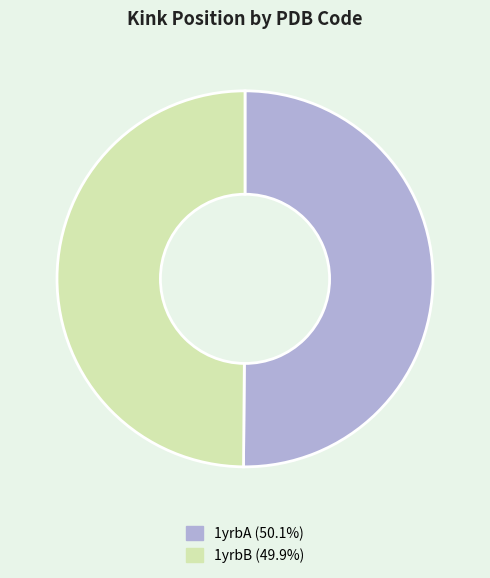

What is the ratio of the value at 1yrbB to the value at 1yrbA?

1.0